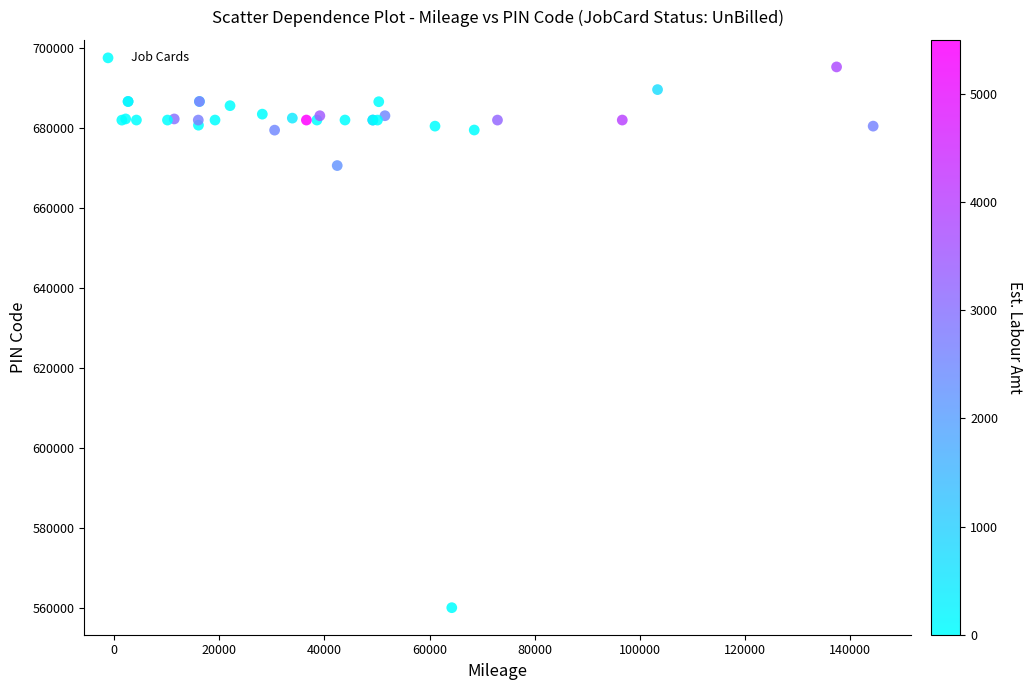

What Y value in the scatter plot is closest to 627687?

670641